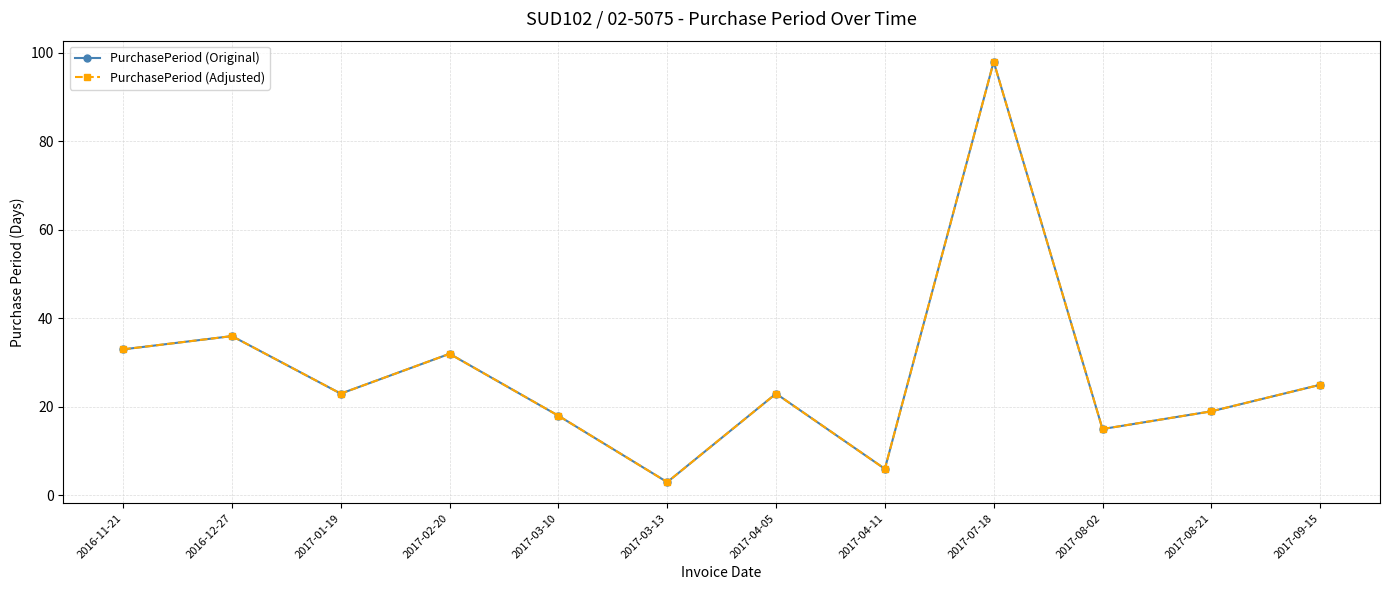

How many lines are shown in the chart?

2